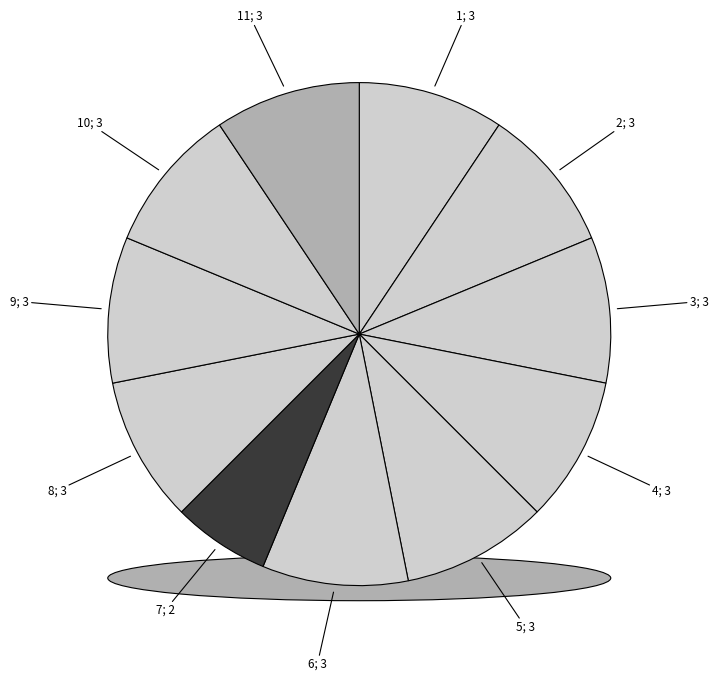

How much of the chart is everything except 5?

90.6%